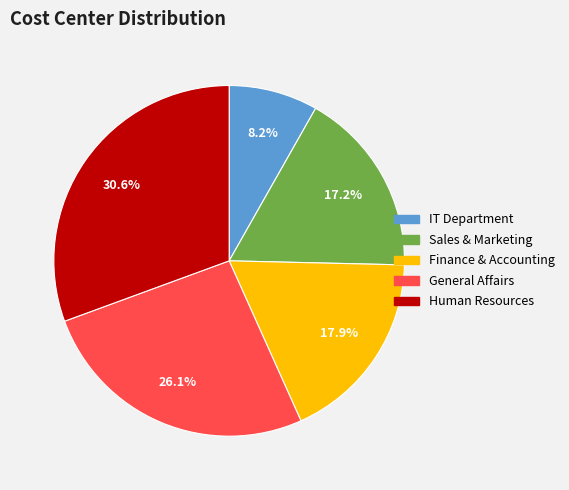

To the nearest percent, what percentage of the pie is Human Resources?

31%